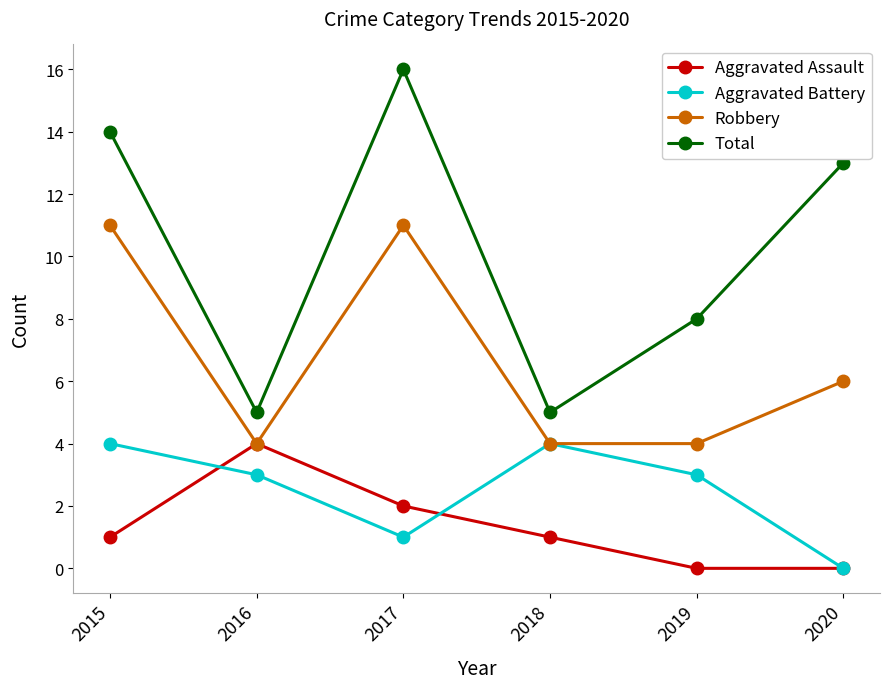

Reading left to right, extract all data points from this chart.

Aggravated Assault: 1	4	2	1	0	0
Aggravated Battery: 4	3	1	4	3	0
Robbery: 11	4	11	4	4	6
Total: 14	5	16	5	8	13